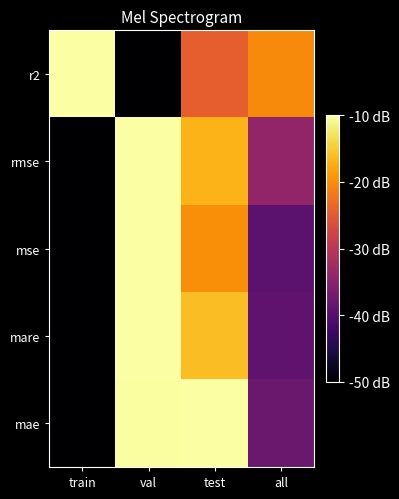

What is the maximum value shown in the chart?

1.0